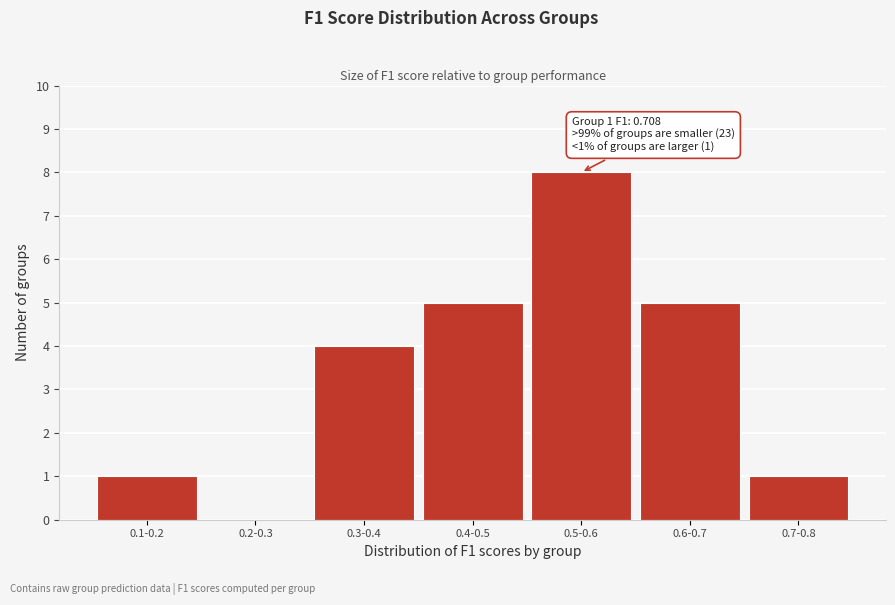

Reading left to right, what are all the values shown in this chart?

0.1-0.2=1	0.2-0.3=0	0.3-0.4=4	0.4-0.5=5	0.5-0.6=8	0.6-0.7=5	0.7-0.8=1